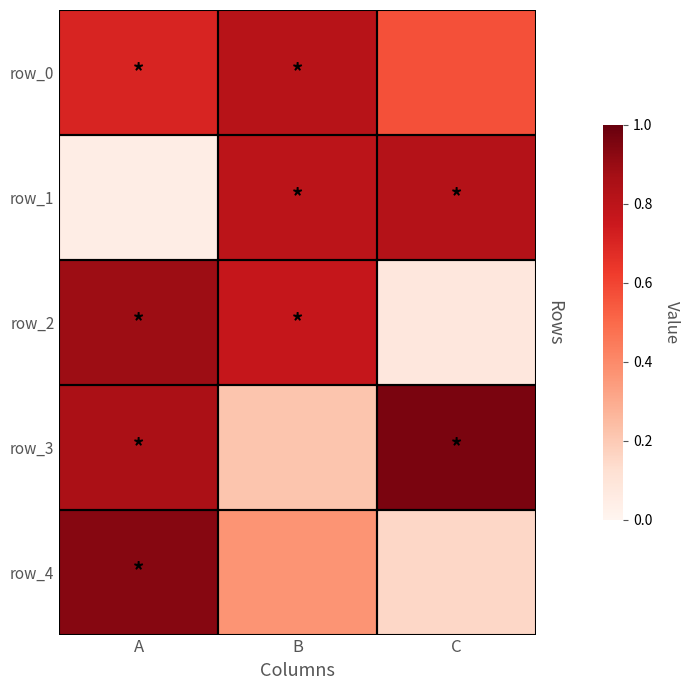

True or false: row_1 has a value of 0.4 at C.

False